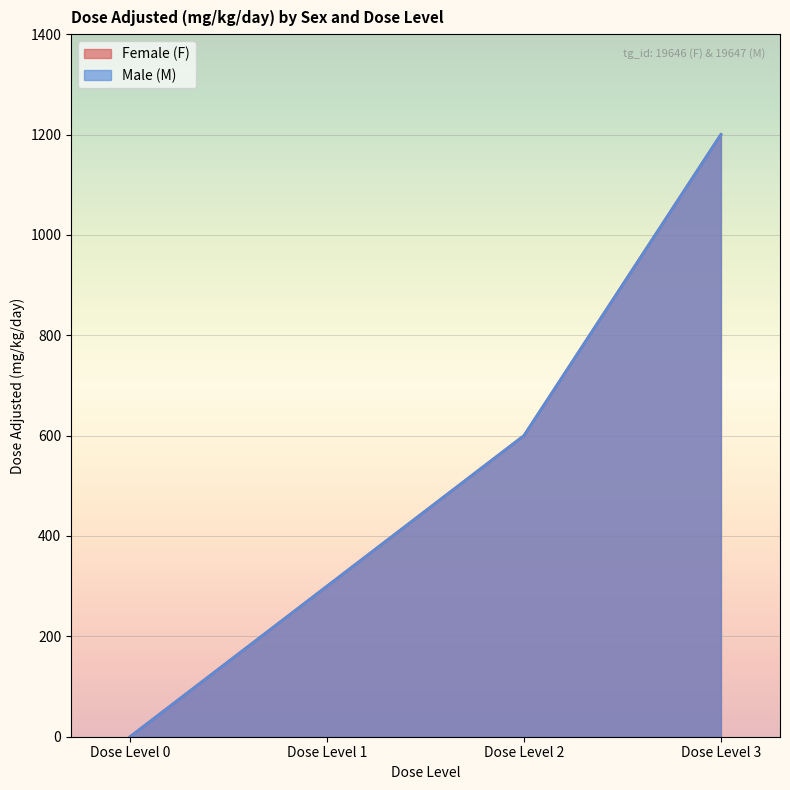

True or false: Female (F) has more than 2 points higher than both neighbors.

False